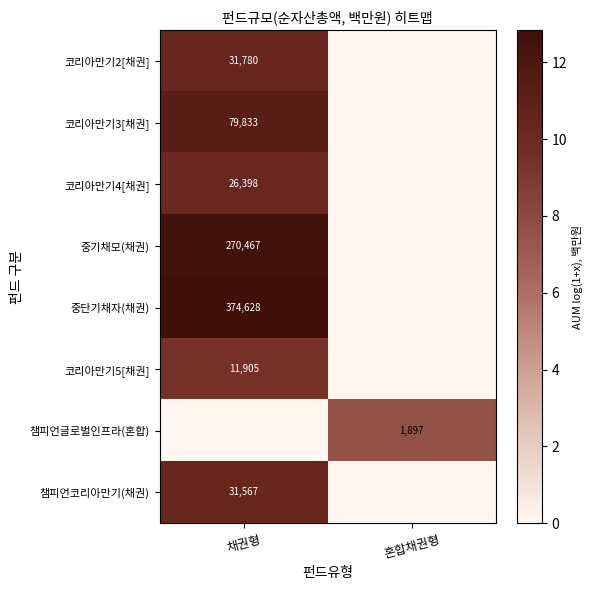

The value of 챔피언글로벌인프라(혼합) at 혼합채권형 is 2767. True or false?

False